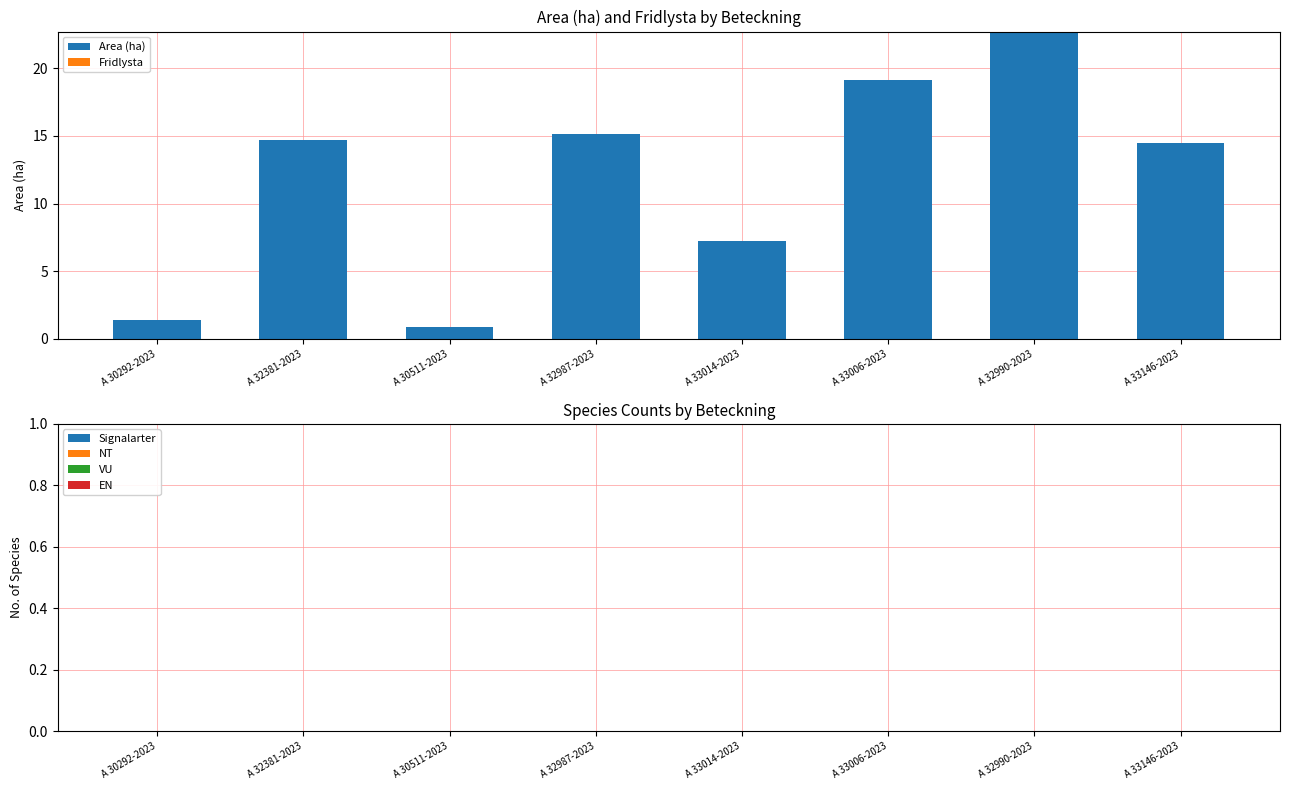

Reading left to right, list all the values displayed in this chart.

1.4	14.7	0.9	15.1	7.2	19.1	22.7	14.5